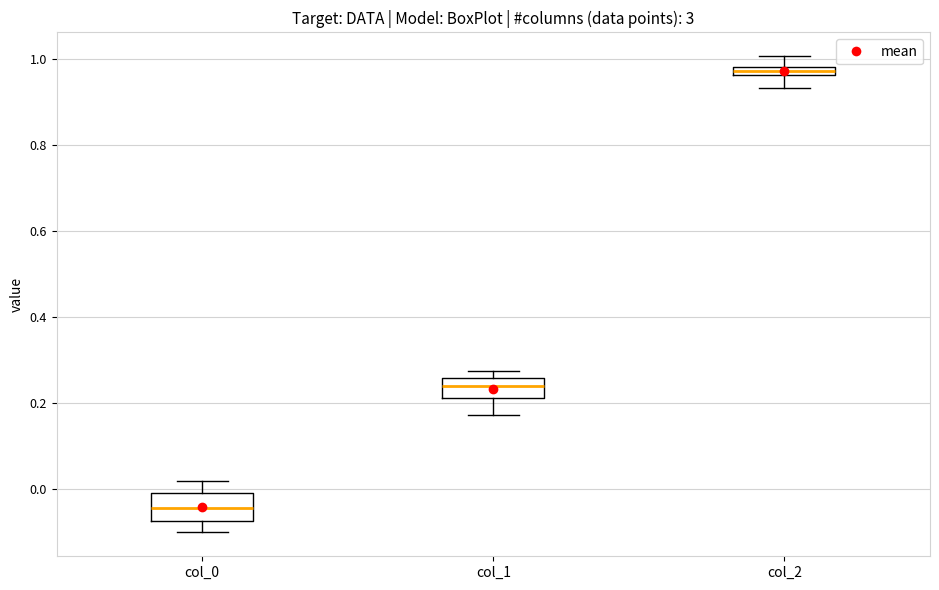

Which box is the tallest, from its lower edge to its upper edge?

col_0